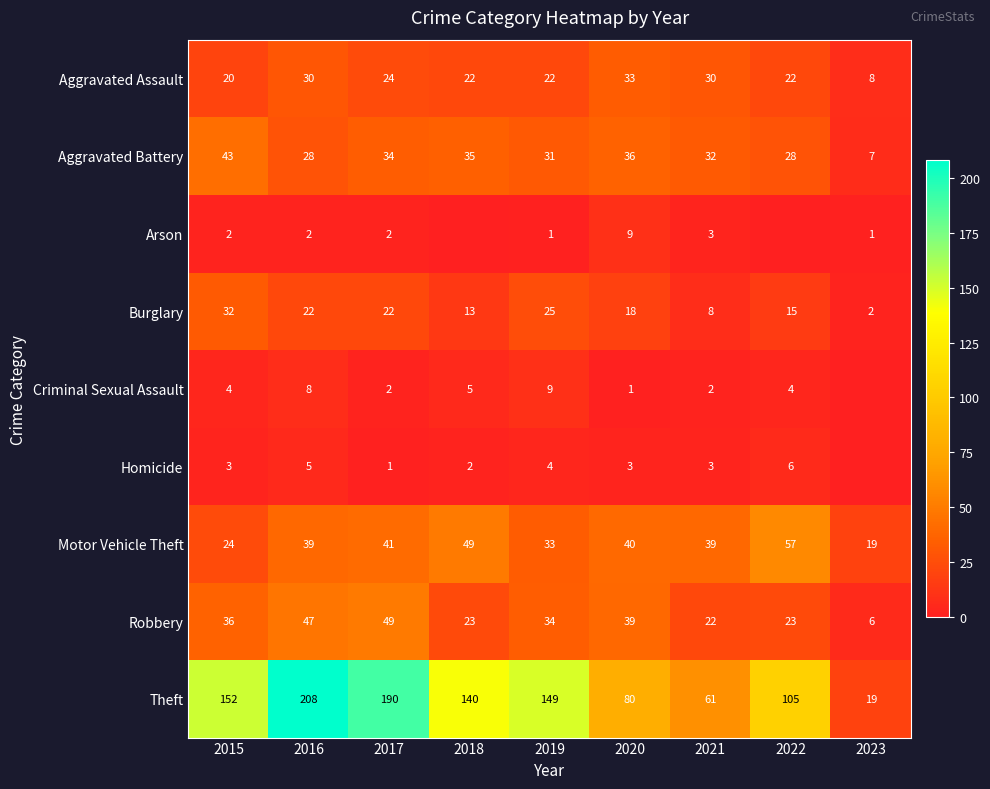

How many data points does each series have?

9